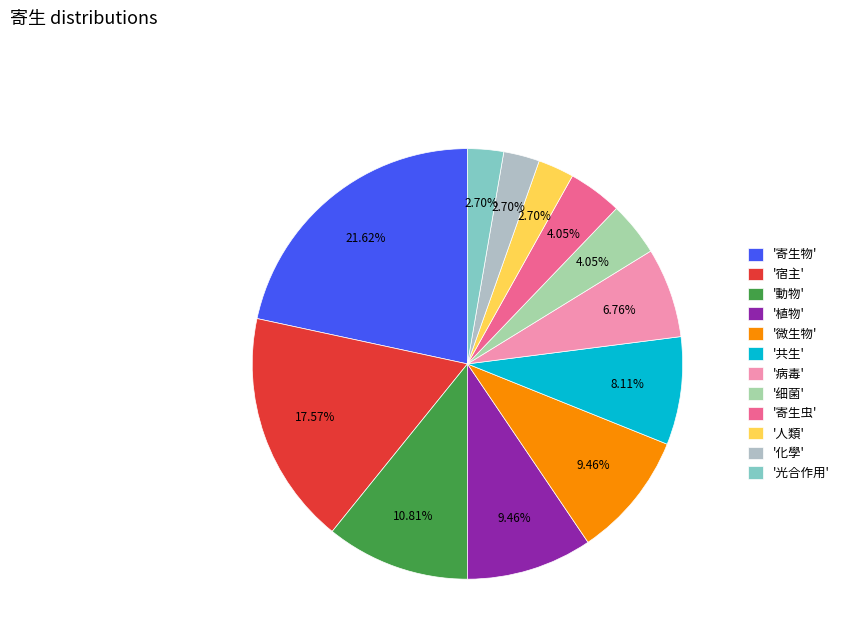

How many segments does this pie chart have?

12